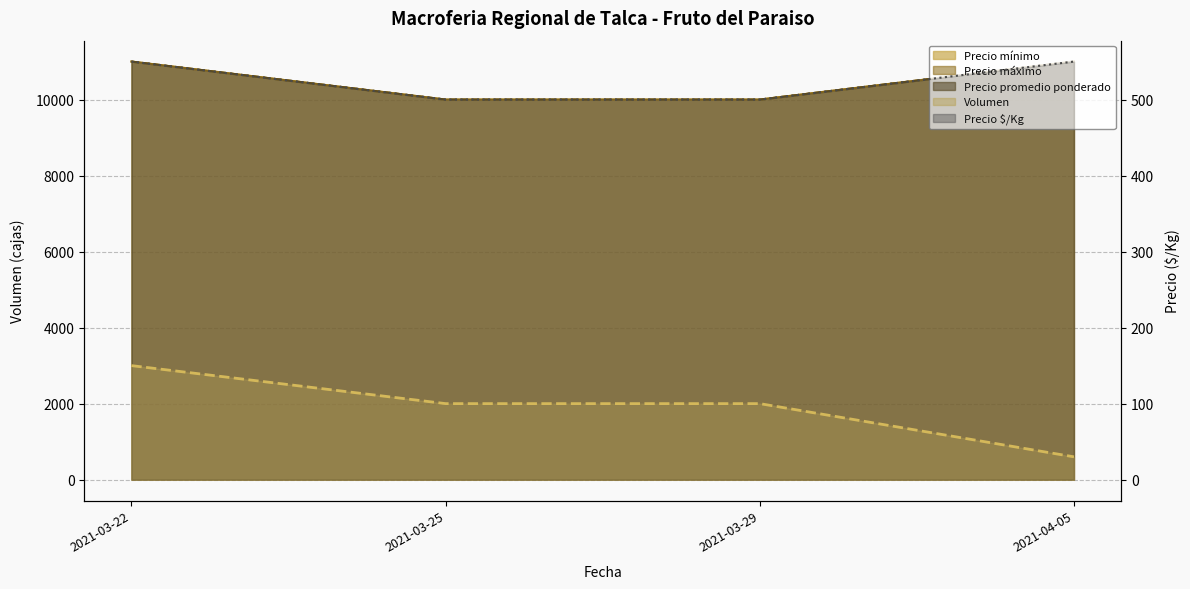

Between 2021-03-29 and 2021-03-22, which is larger?

2021-03-22